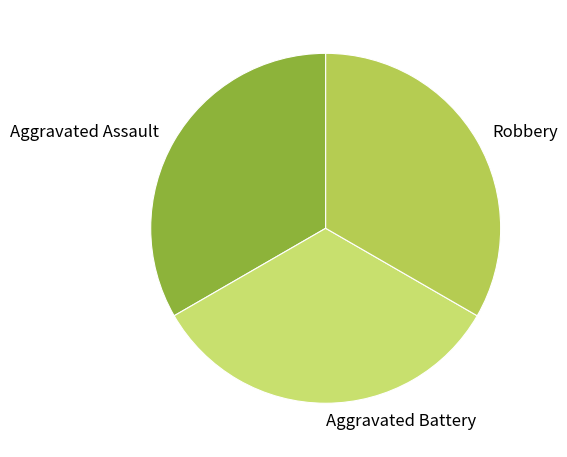

Is there a majority slice in this chart?

No